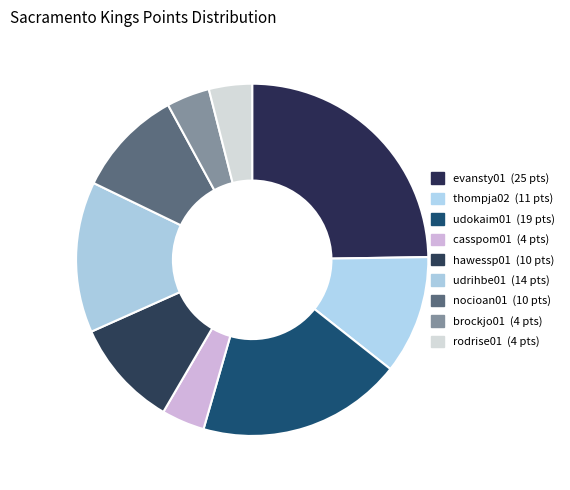

To the nearest percent, what is the combined percentage of udokaim01 and nocioan01?

29%